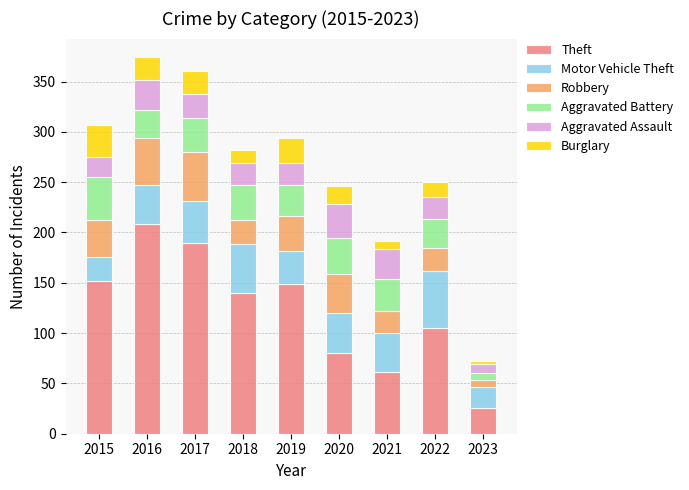

Which category has the highest value in the Theft series?

2016